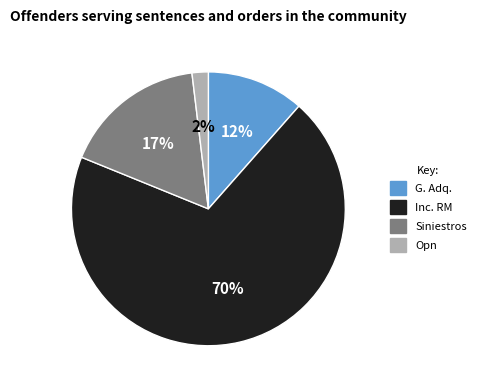

Count the number of slices in the pie.

4